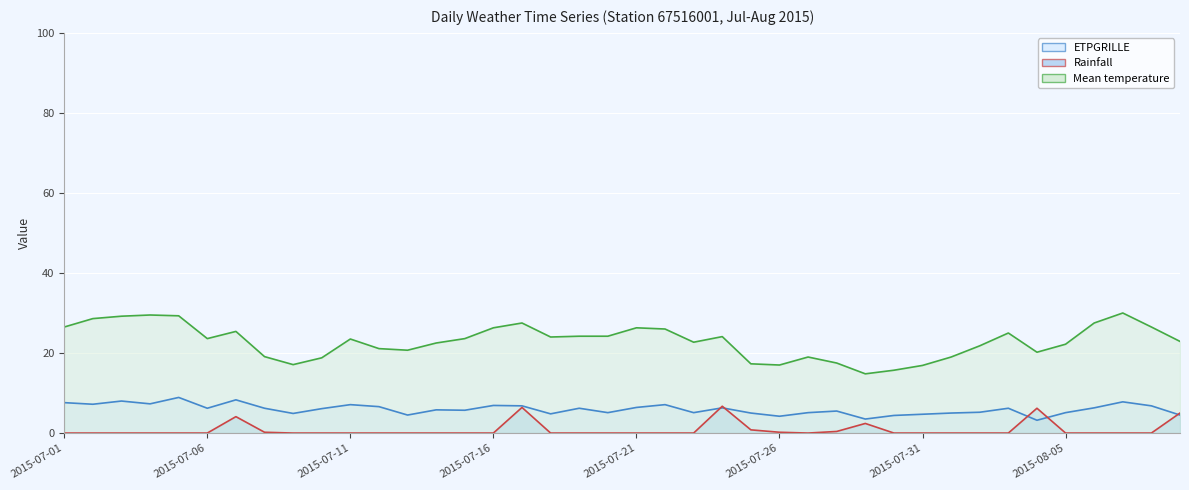

What is the difference between the maximum and second lowest values in the Mean temperature (line) series?

14.3